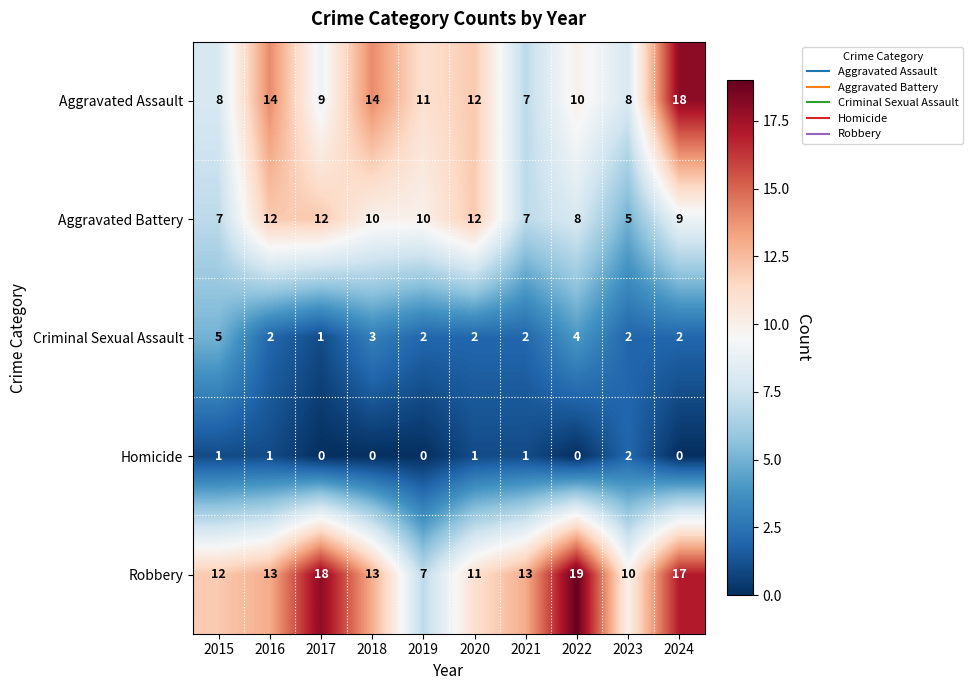

Rank the series at 2015 from highest to lowest value.

Robbery, Aggravated Assault, Aggravated Battery, Criminal Sexual Assault, Homicide